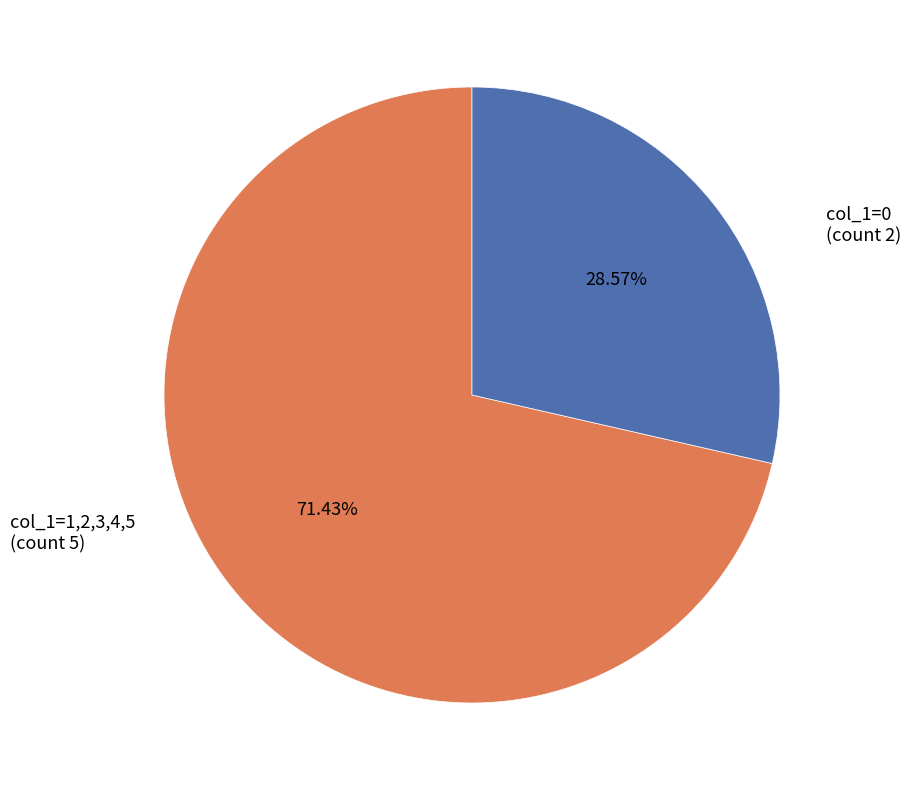

Is there any slice that represents more than half of the pie?

Yes